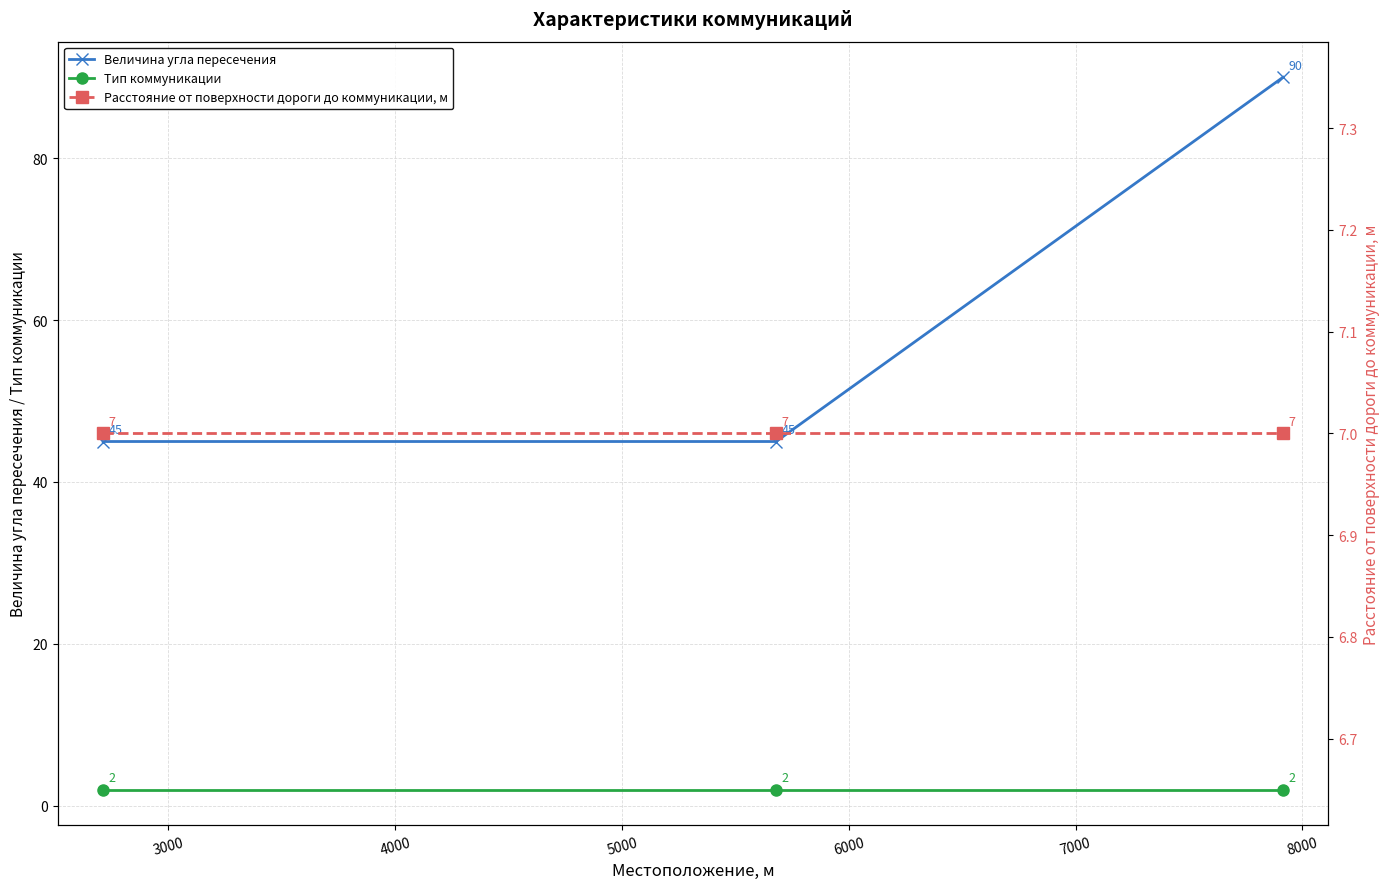

What is the maximum value for Величина угла пересечения?

90